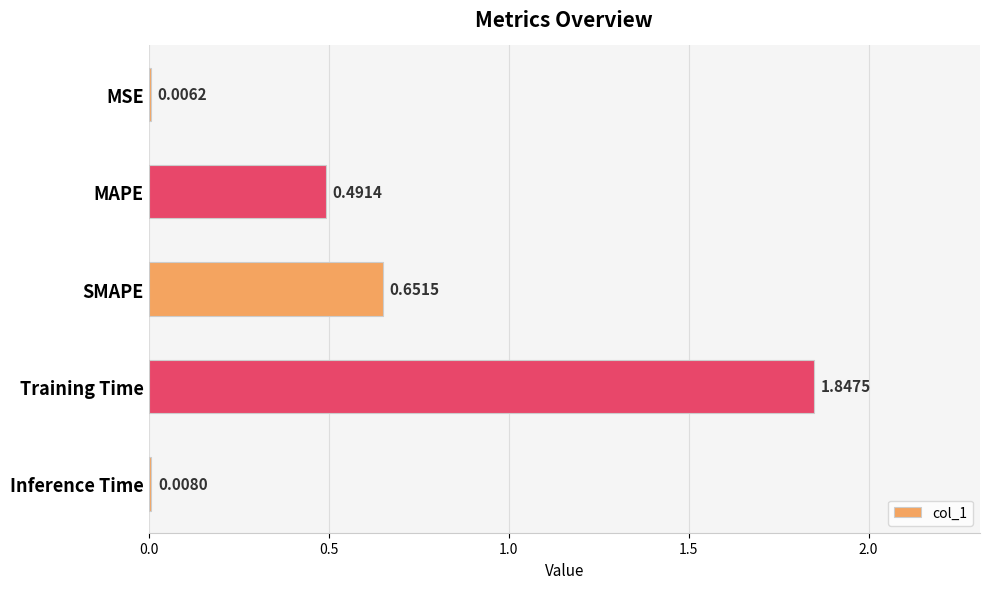

What is the sum of all values?

3.0